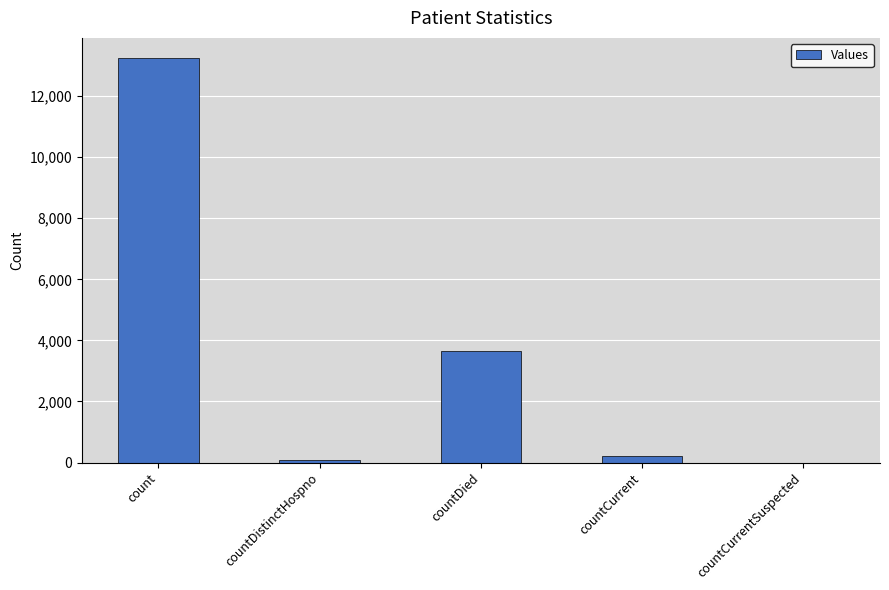

What is the sum of the values at countCurrent and countDistinctHospno?

283